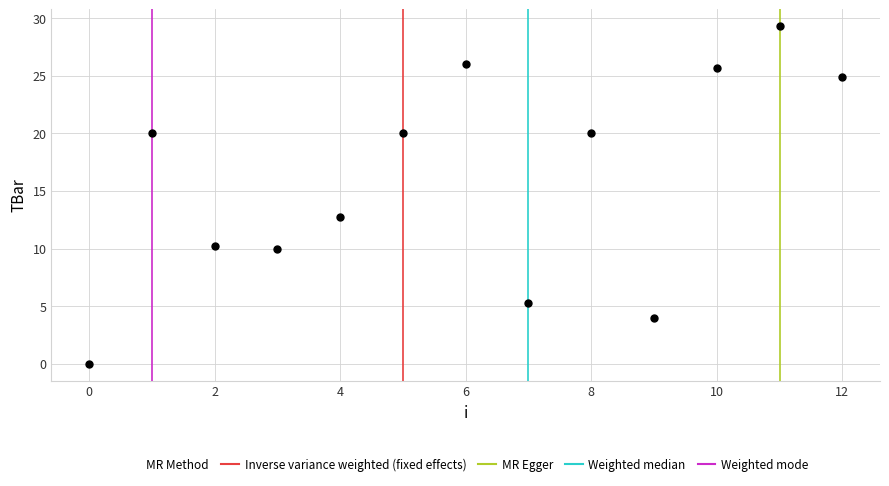

What Y value in the scatter plot is closest to 14?

12.7